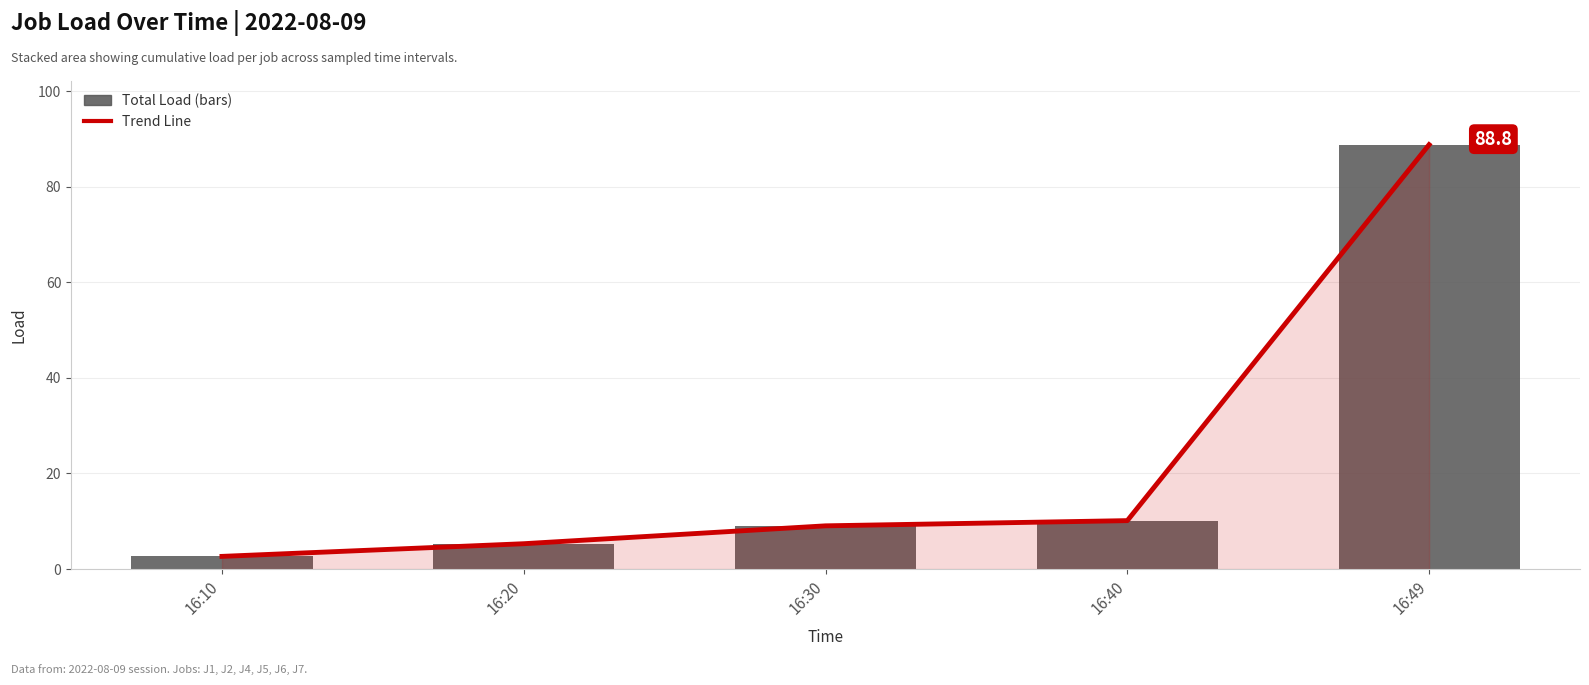

What are all the series names shown in the legend?

Trend Line, Total Load